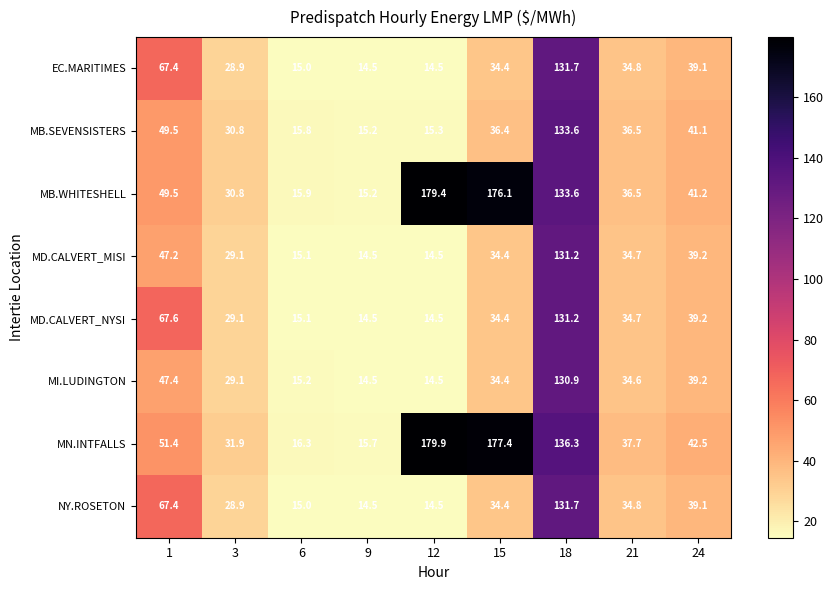

What is the sum of all EC.MARITIMES values?

380.3